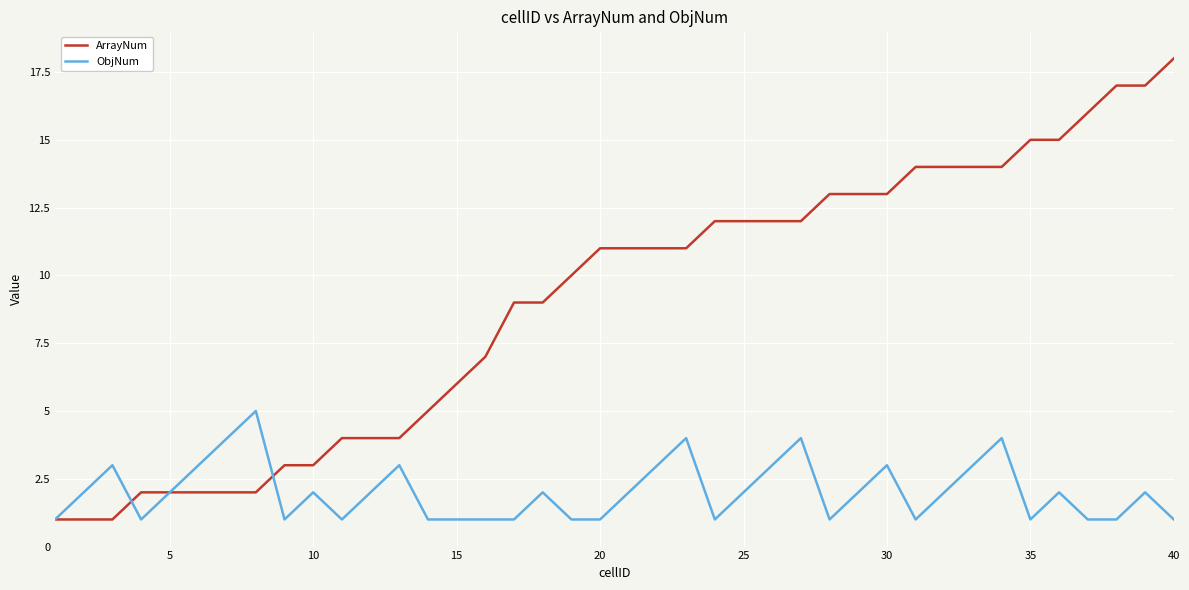

Which series has the widest spread of values?

ArrayNum